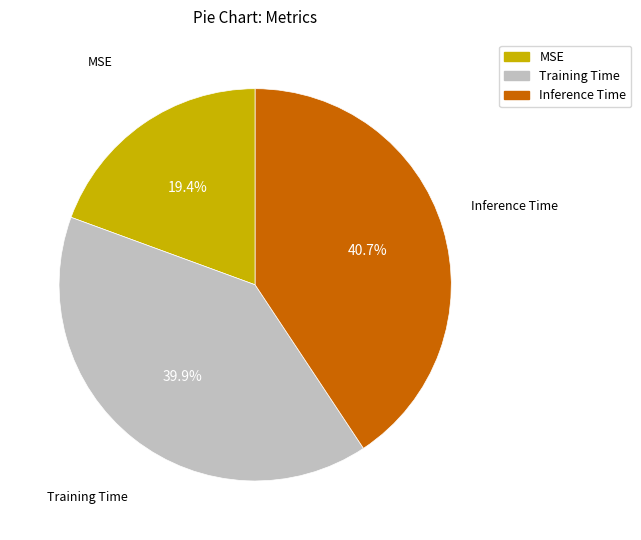

Which category has the smallest portion of the pie?

MSE